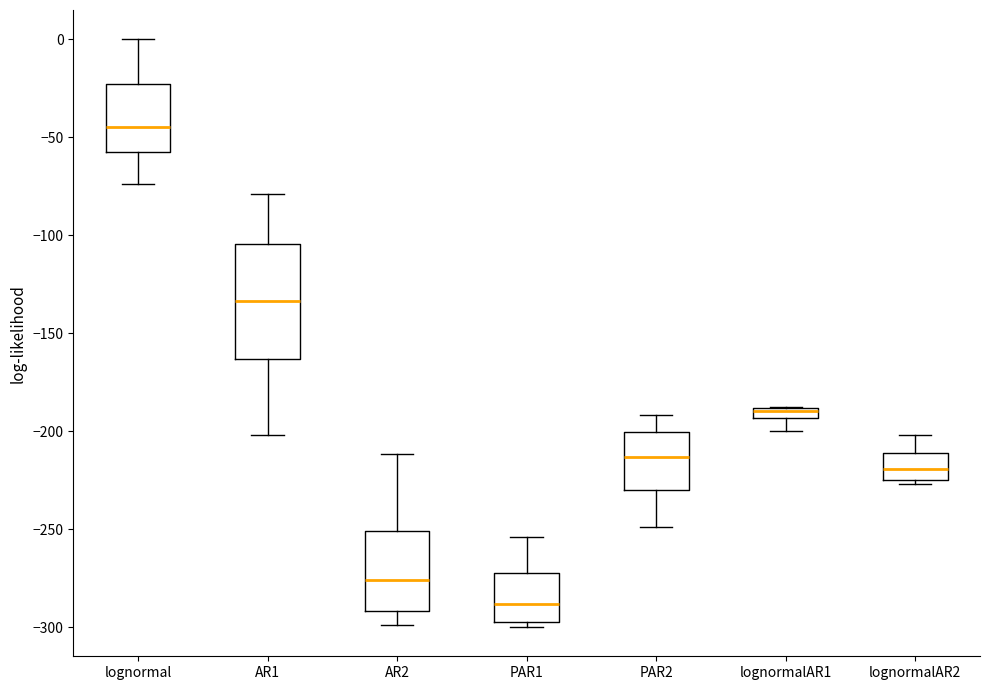

Where is the upper edge of the box for PAR2 on the y-axis? The values are not printed on the chart, so give them approximately, as read against the axis.

-200